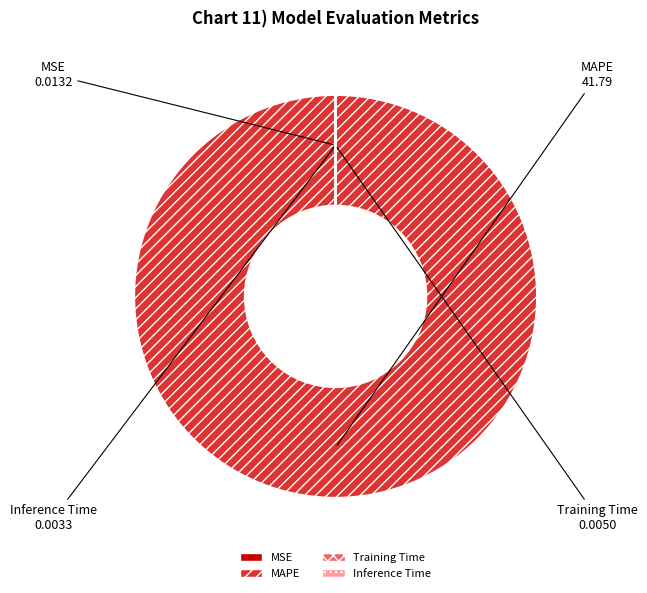

Is there any slice that represents more than half of the pie?

Yes